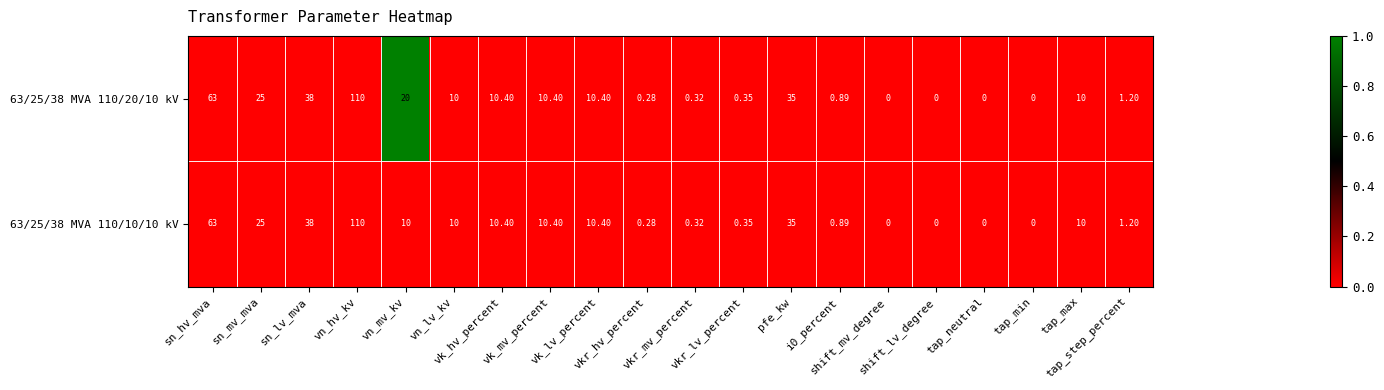

Rank the series by their maximum value, from lowest to highest.

63/25/38 MVA 110/10/10 kV, 63/25/38 MVA 110/20/10 kV